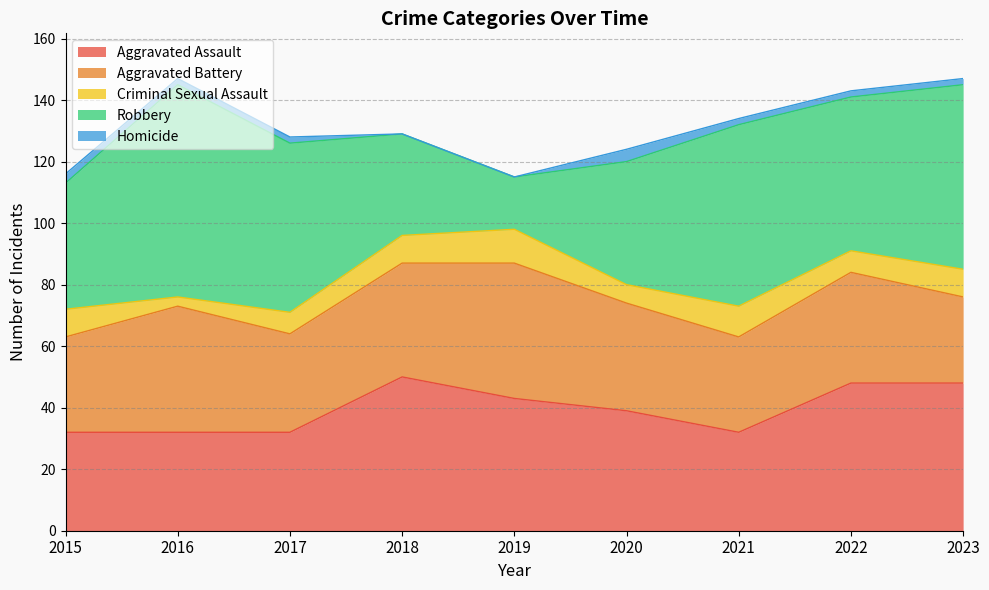

How many lines are shown in the chart?

5